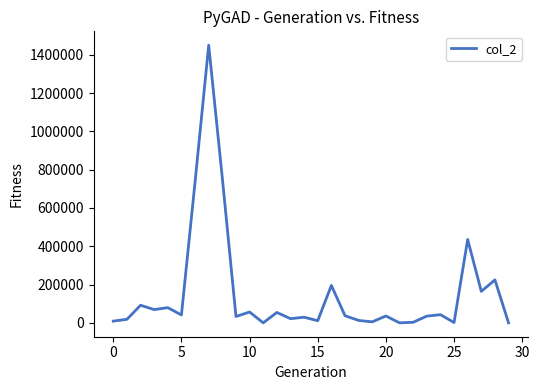

What is the greatest value displayed?

1449710